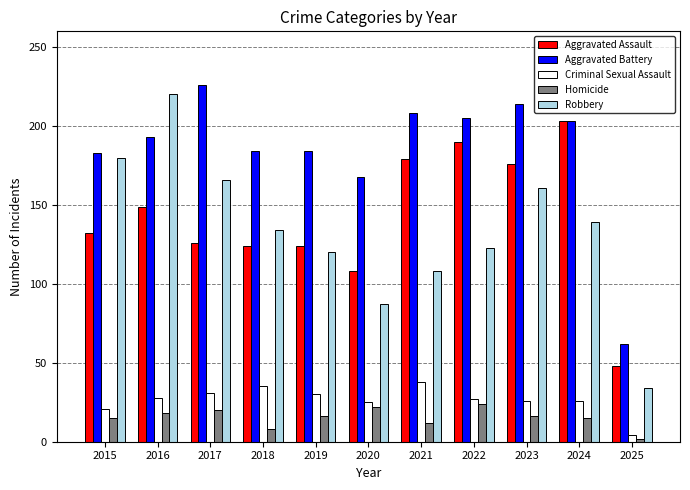

What is the difference between the highest and lowest values at 2015?

168